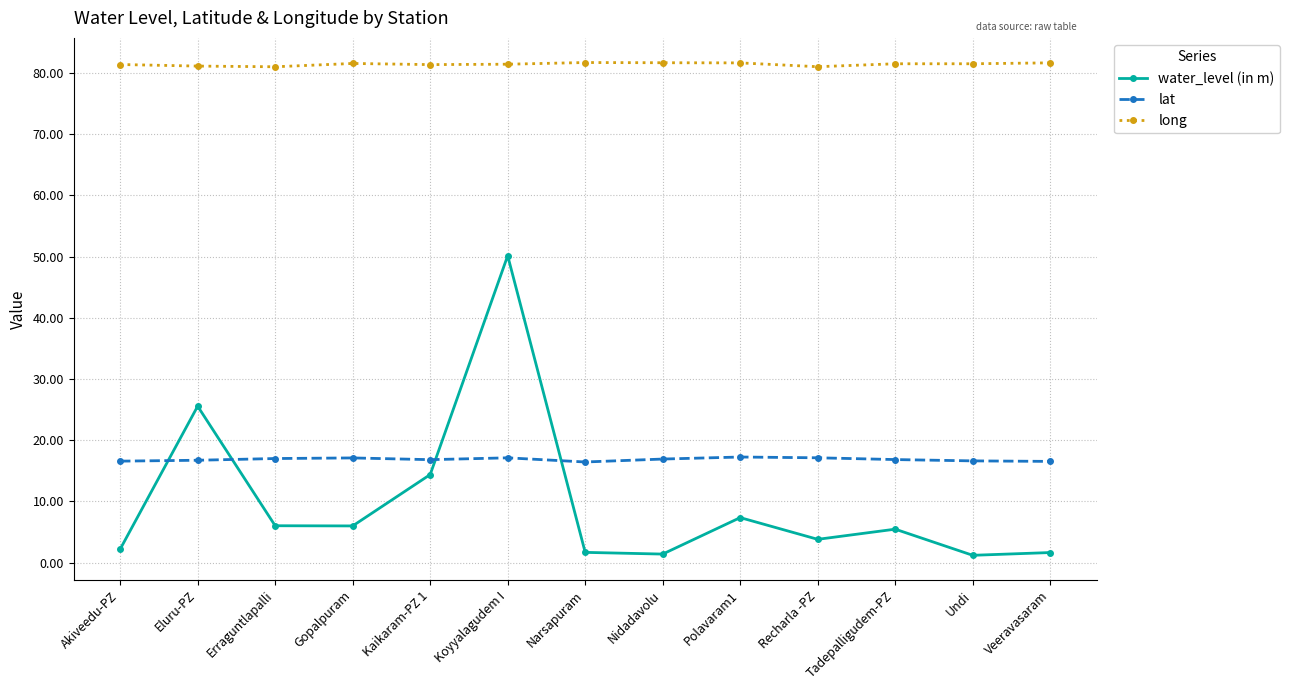

In lat, how many points are higher than both neighbors (excluding endpoints)?

3